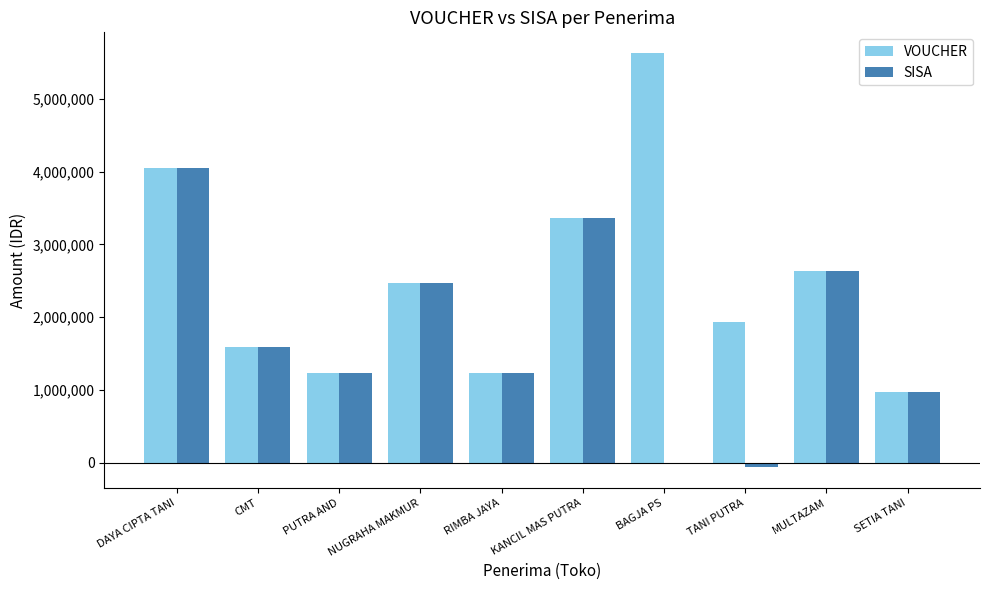

Which series has the largest total across all categories?

VOUCHER